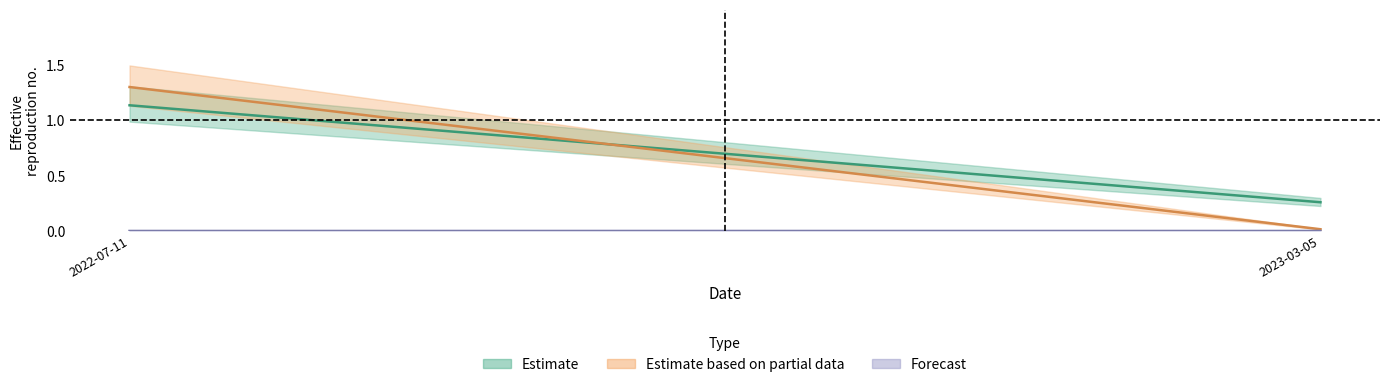

Reading right to left, extract all data points from this chart.

Taxonsorteringsordning_line: 0.3	1.1
TaxonId_line: 0.0	1.3
Noggrannhet_line: 0.0	0.0